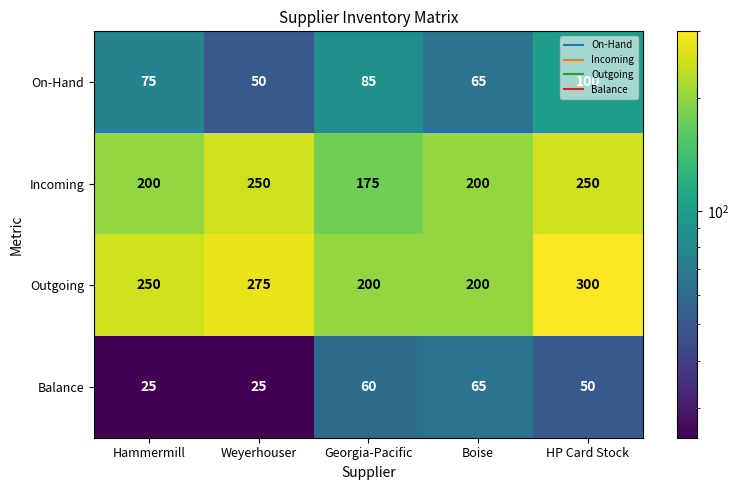

Rank the series by their average value, from highest to lowest.

Outgoing, Incoming, On-Hand, Balance